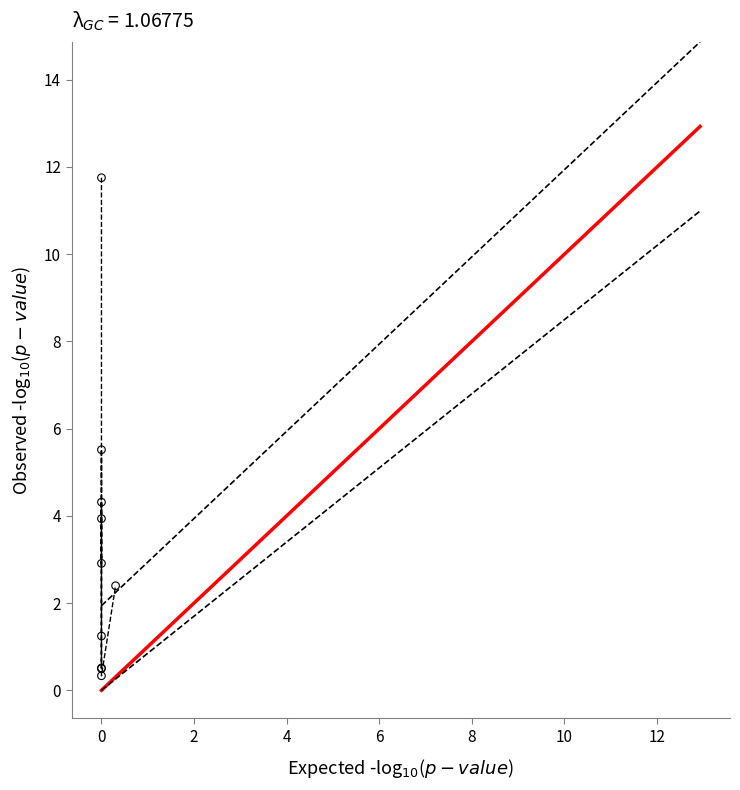

What Y value in the scatter plot is closest to 6?

5.5